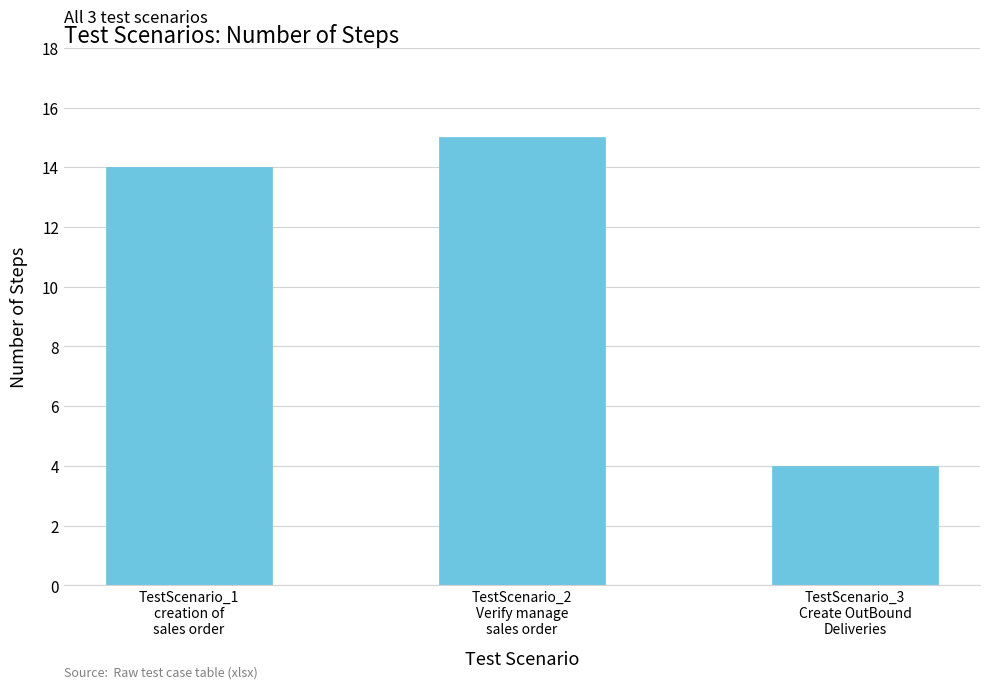

True or false: the data shows 9 at TestScenario_1
creation of
sales order.

False